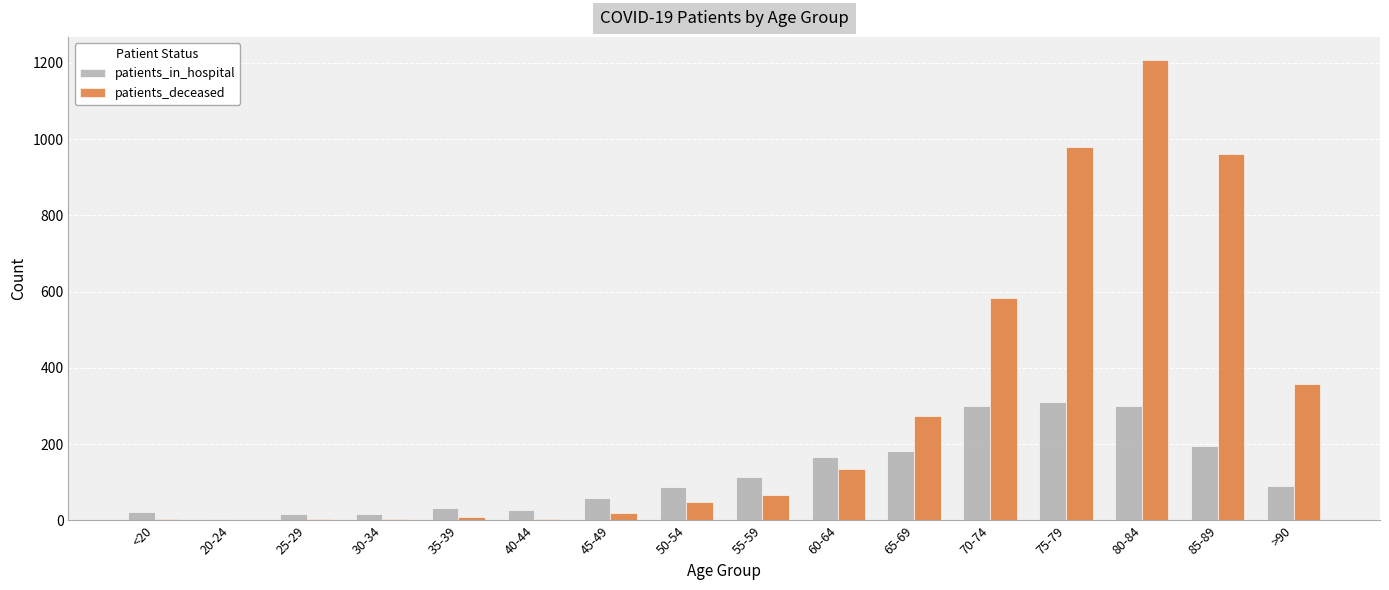

What is the spread (max minus min) of values at 50-54?

41